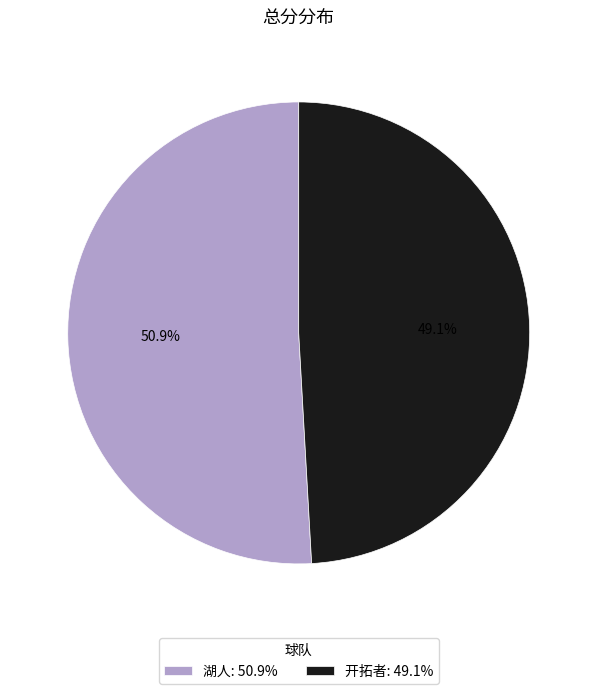

To the nearest percent, what portion does 开拓者 represent?

49%